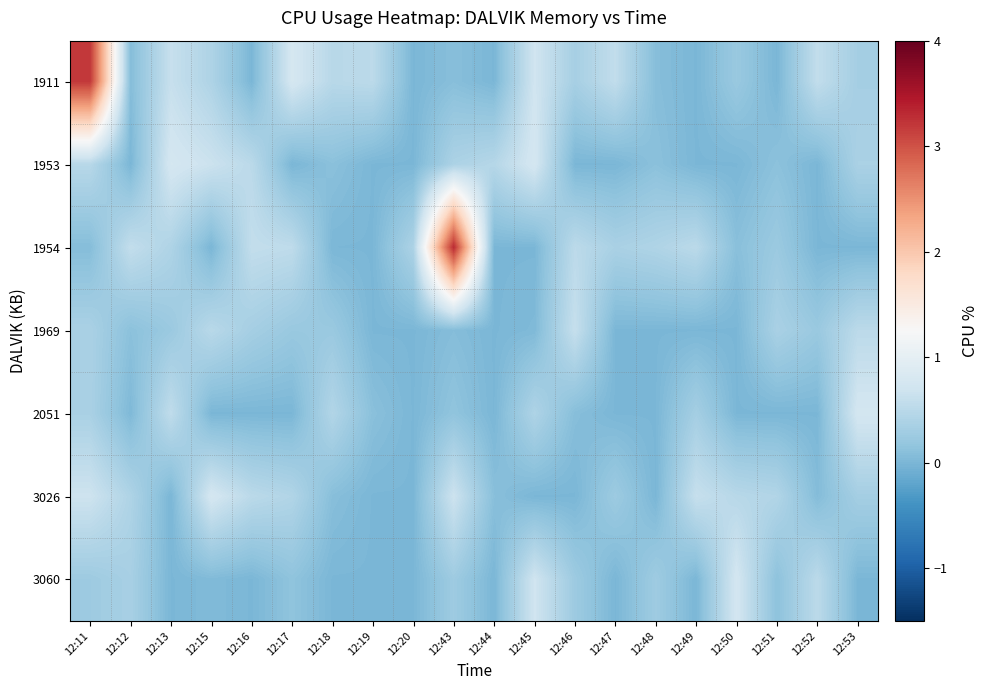

Which category has the lowest value across all series?

12:16